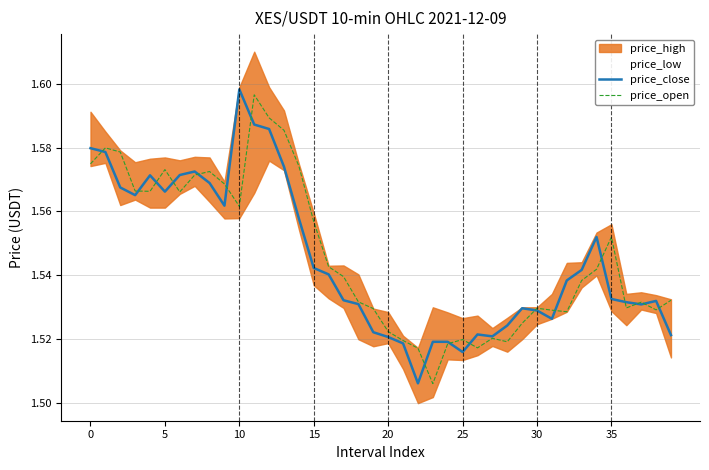

True or false: price_open has a value of 1.6 at 35.

True